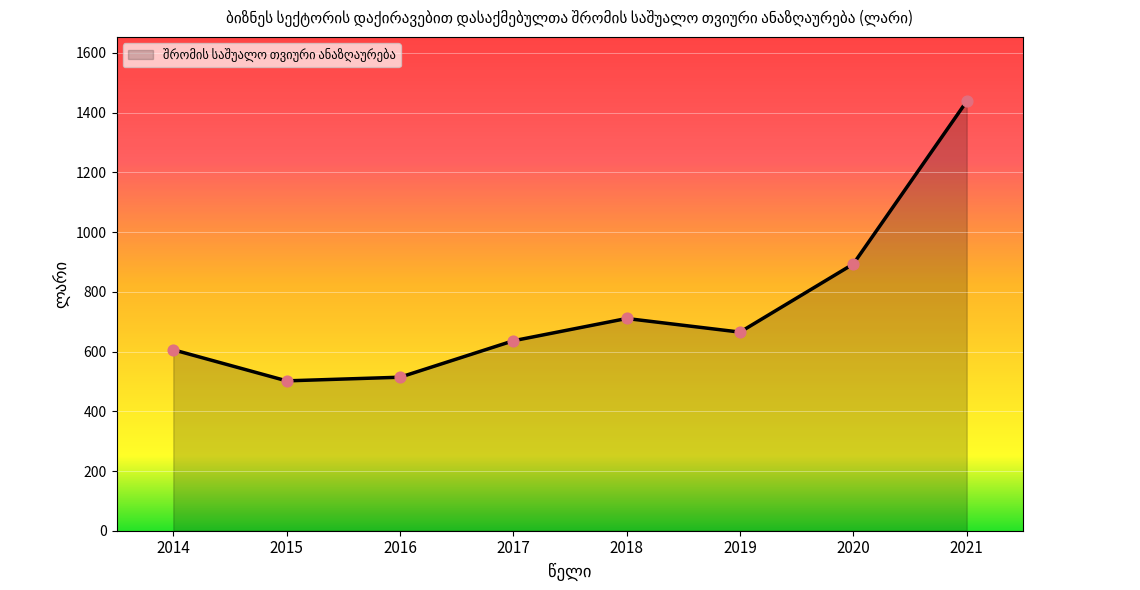

Which has a higher value, 2016 or 2017?

2017